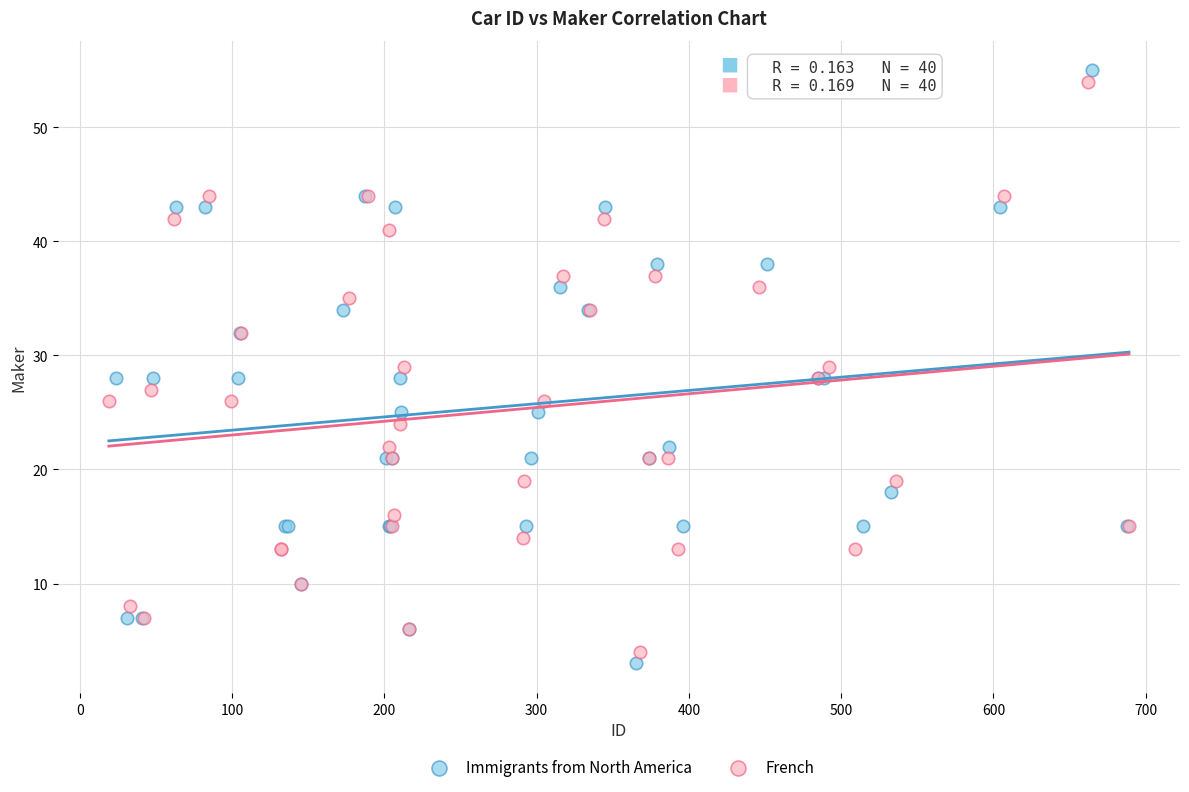

What are all the series names shown in the legend?

Immigrants from North America, French